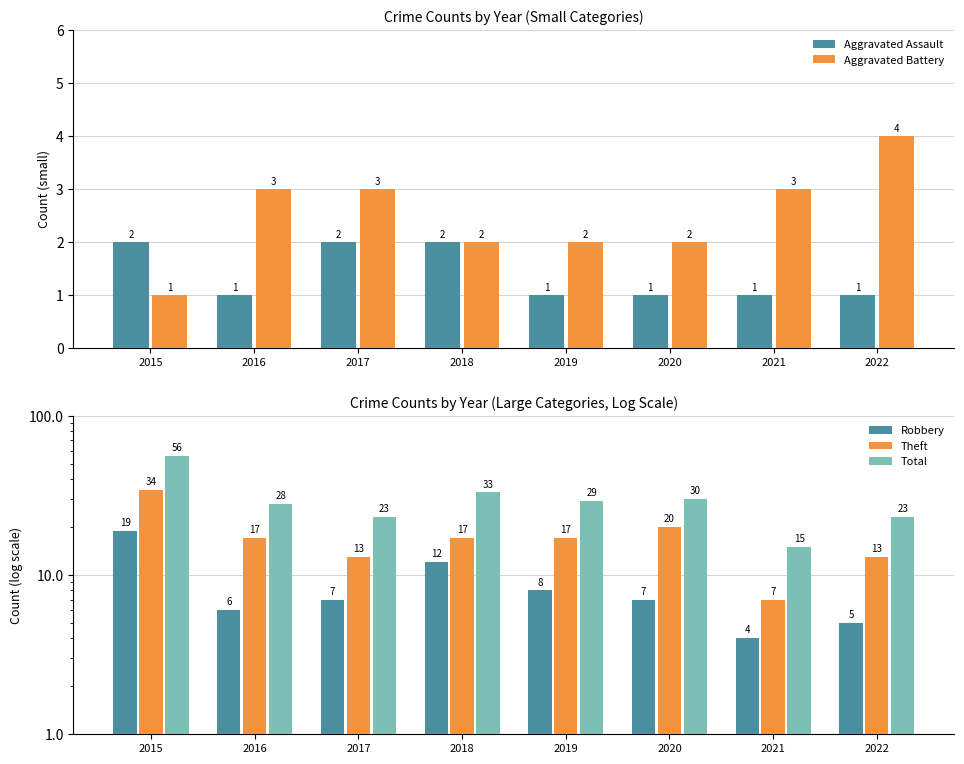

What is the highest value of the Robbery series?

19